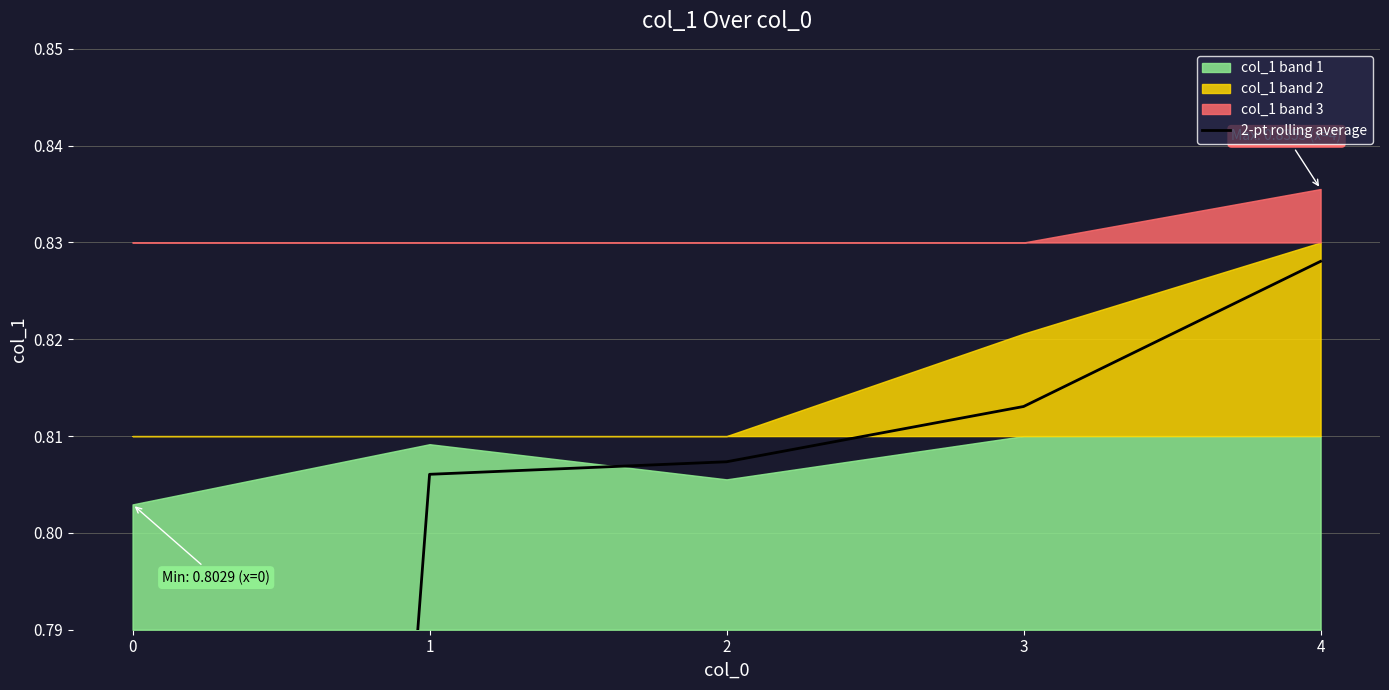

True or false: the data has more than 1 interior local peaks.

False